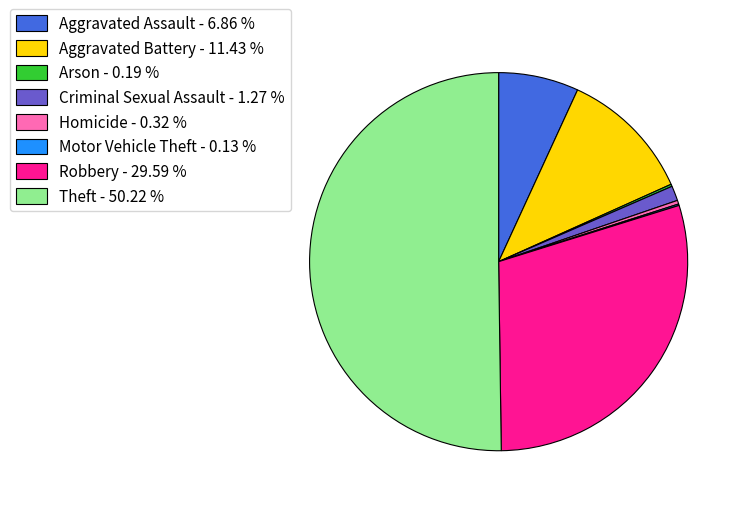

Does Criminal Sexual Assault - 1.27 % account for over 50% of the chart?

No